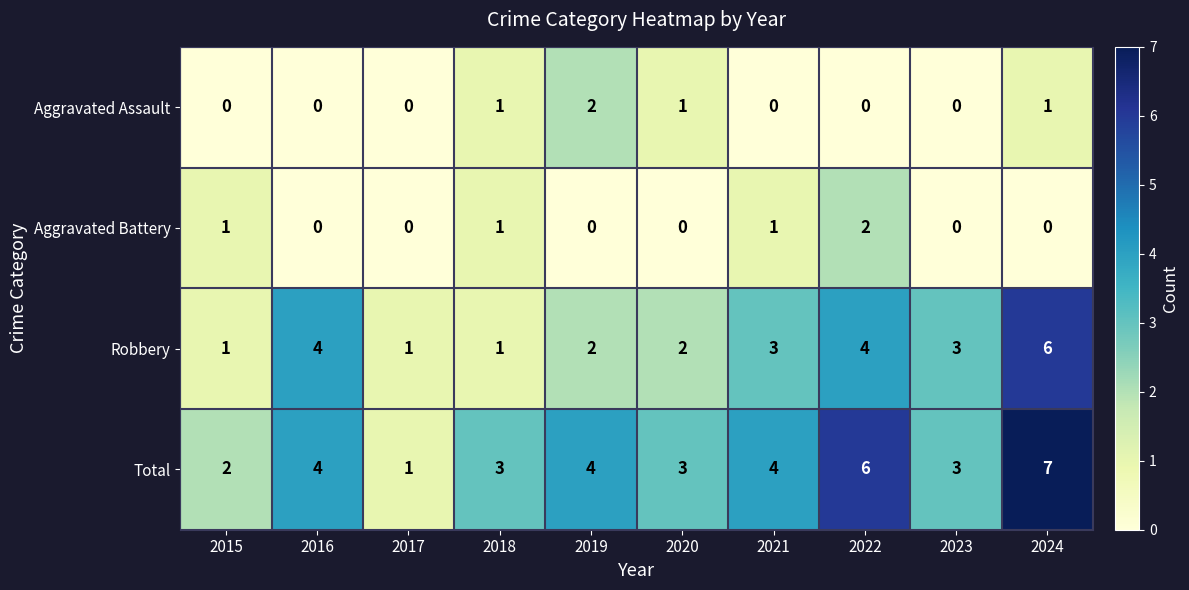

Which series has the largest total across all categories?

Total